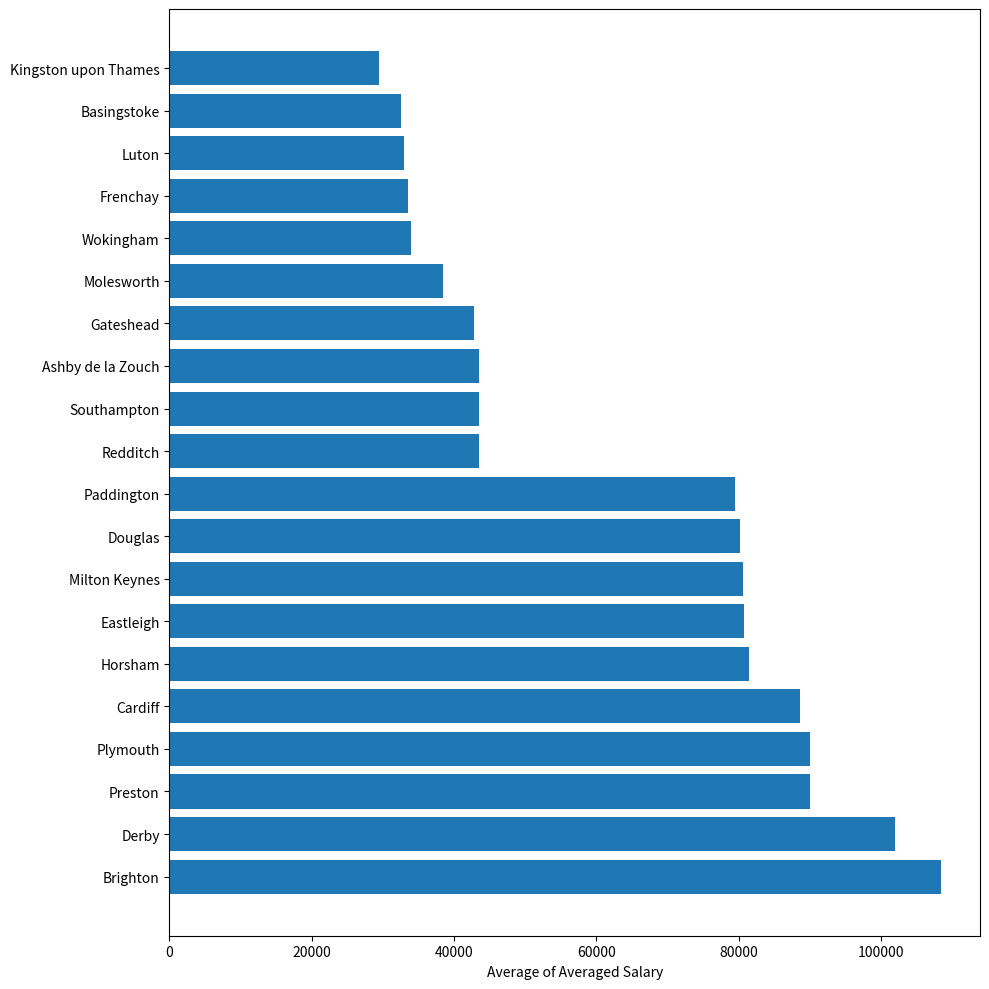

What is the sum of all values?

1256041.7